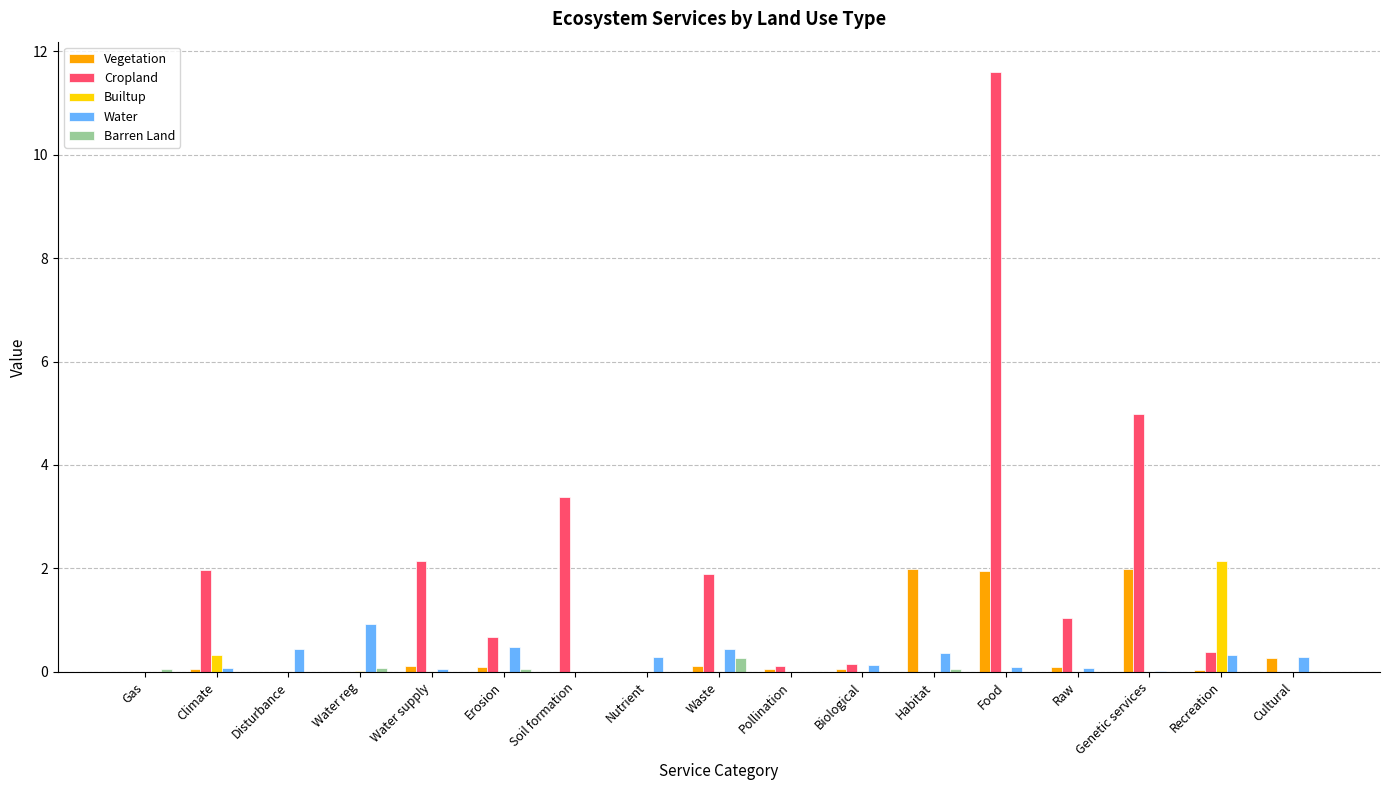

What is the sum of the Vegetation values at Pollination and Climate?

0.1